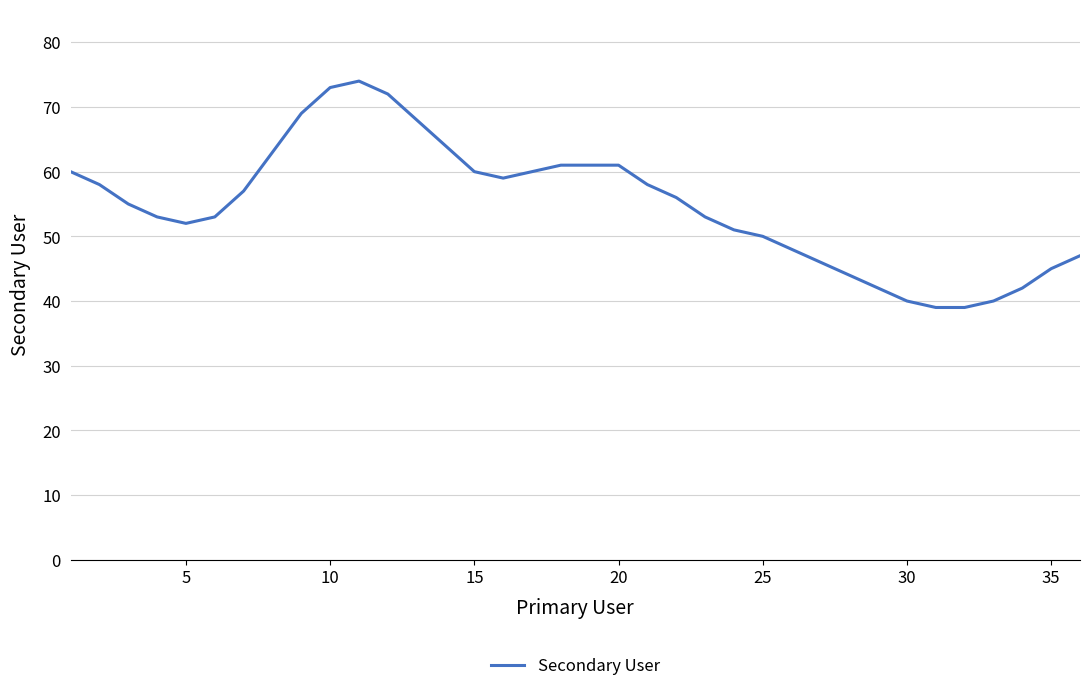

What is the minimum value shown in the chart?

39